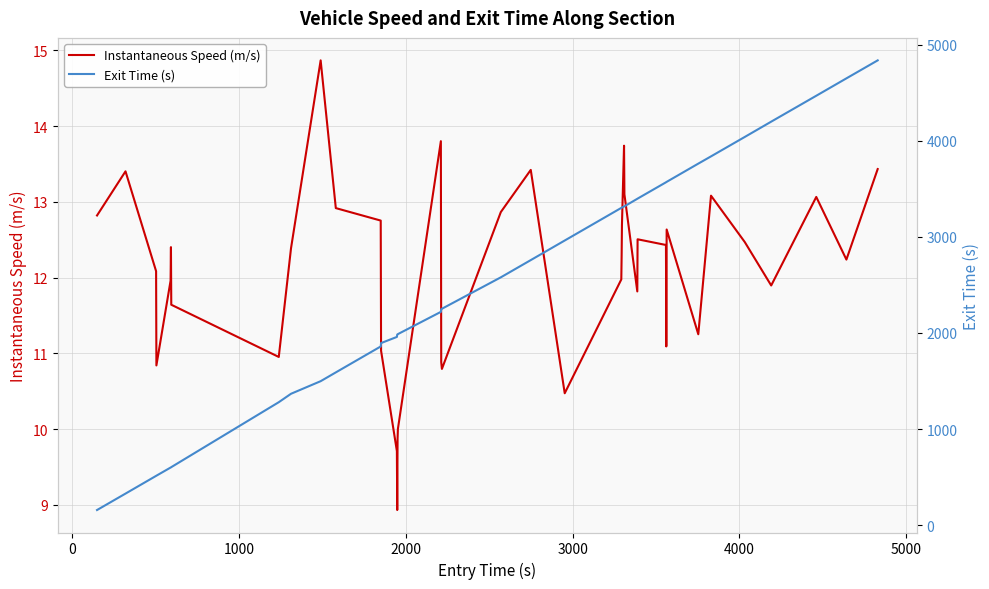

What is the minimum value for Instantaneous Speed (m/s)?

8.9